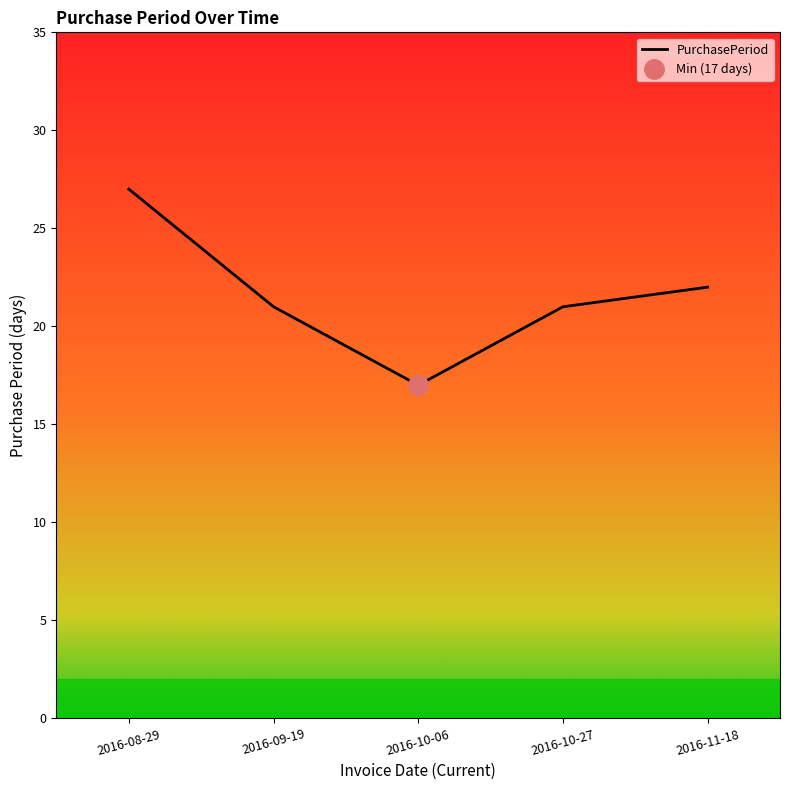

True or false: the data shows 31 at 2016-10-27.

False